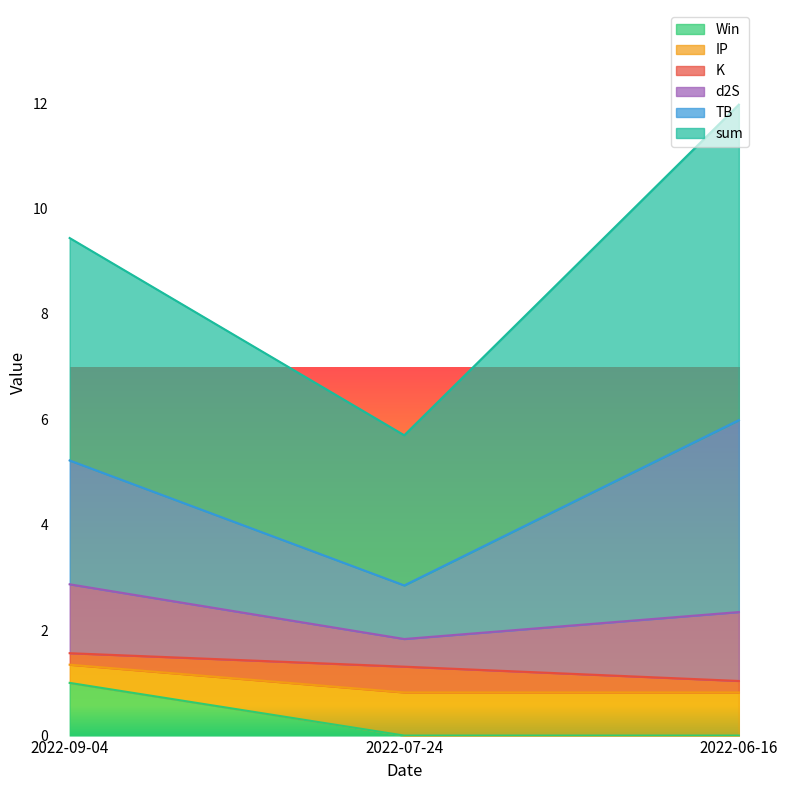

Rank the series at 2022-09-04 from lowest to highest value.

K, IP, Win, d2S, TB, sum